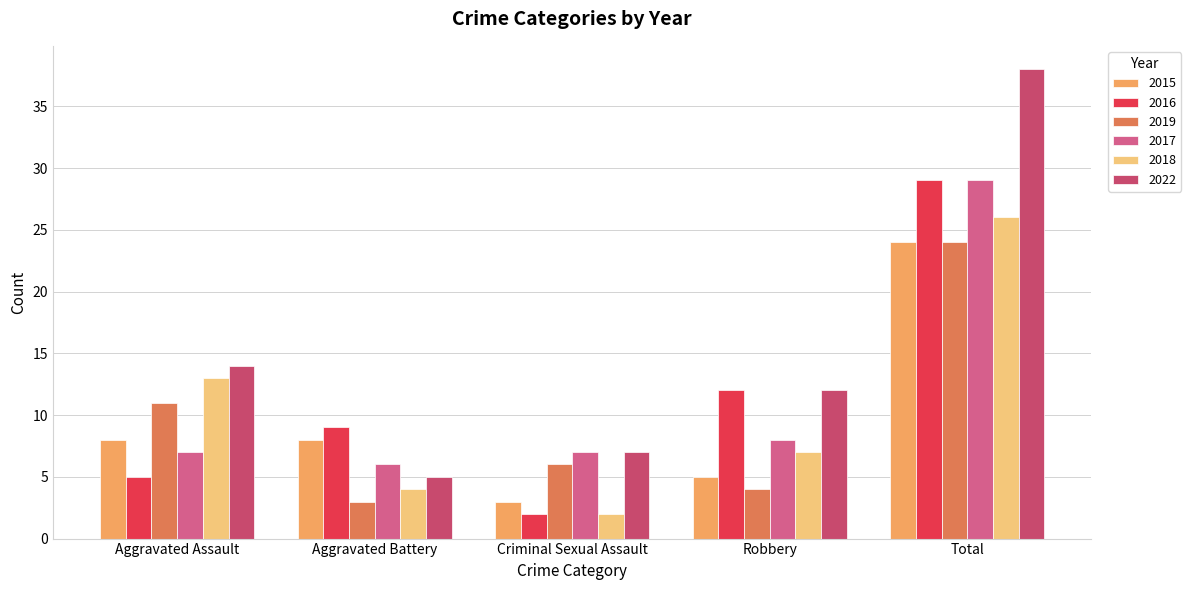

Is it true that 2017 equals 17 at Total?

False